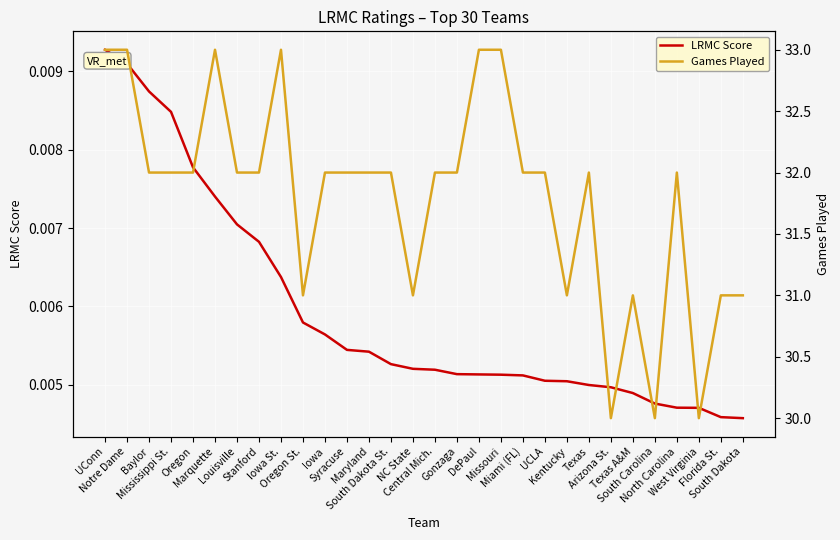

True or false: LRMC Score has more than 0 interior local peaks.

False